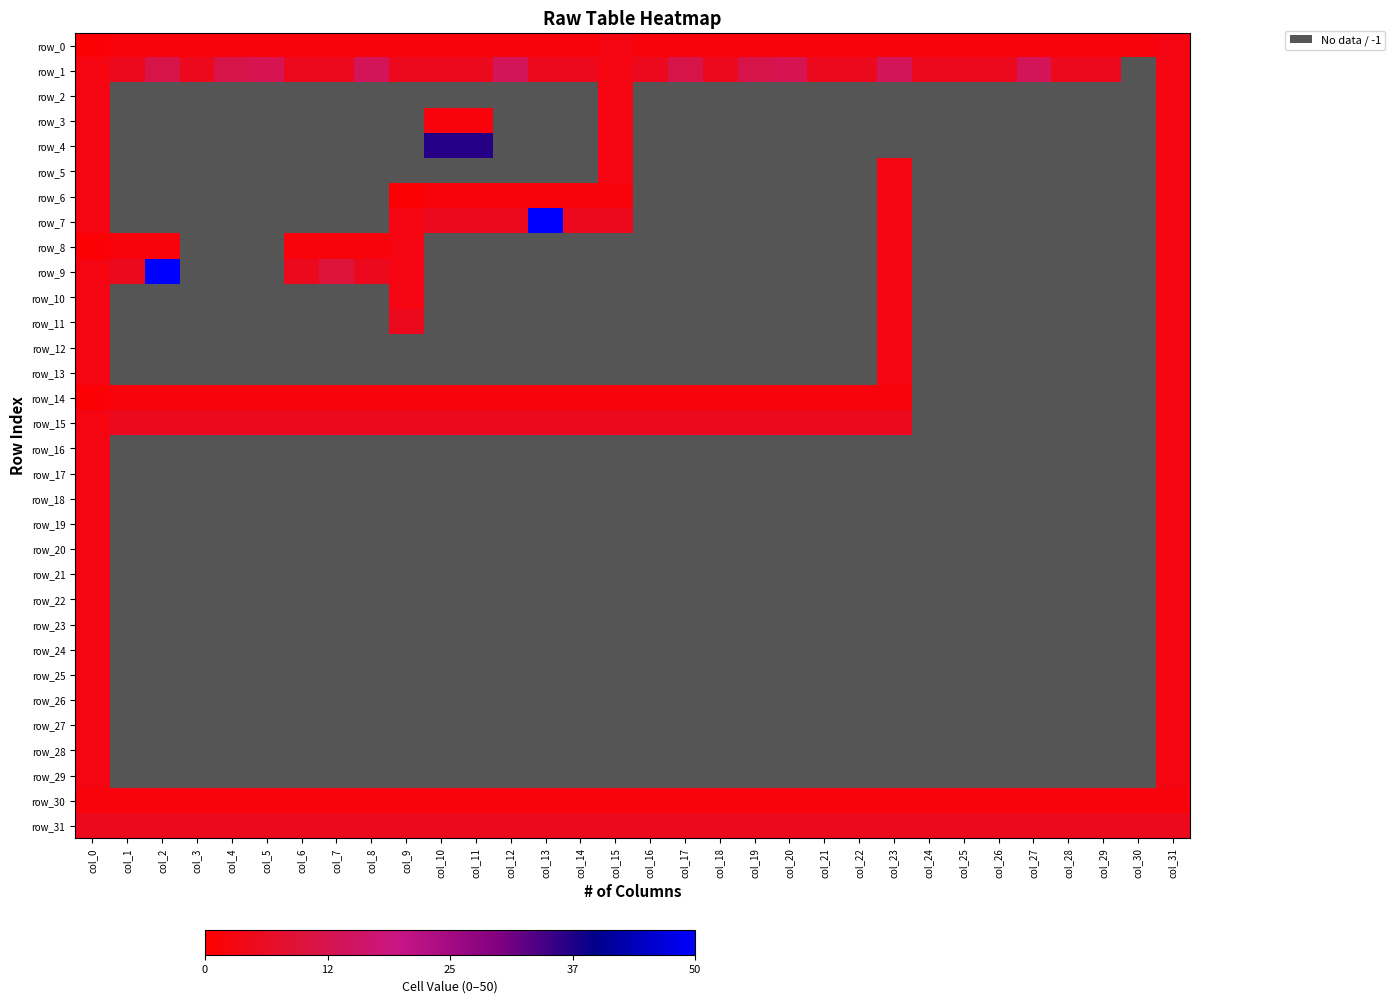

How many values in row_26 are below zero?

30